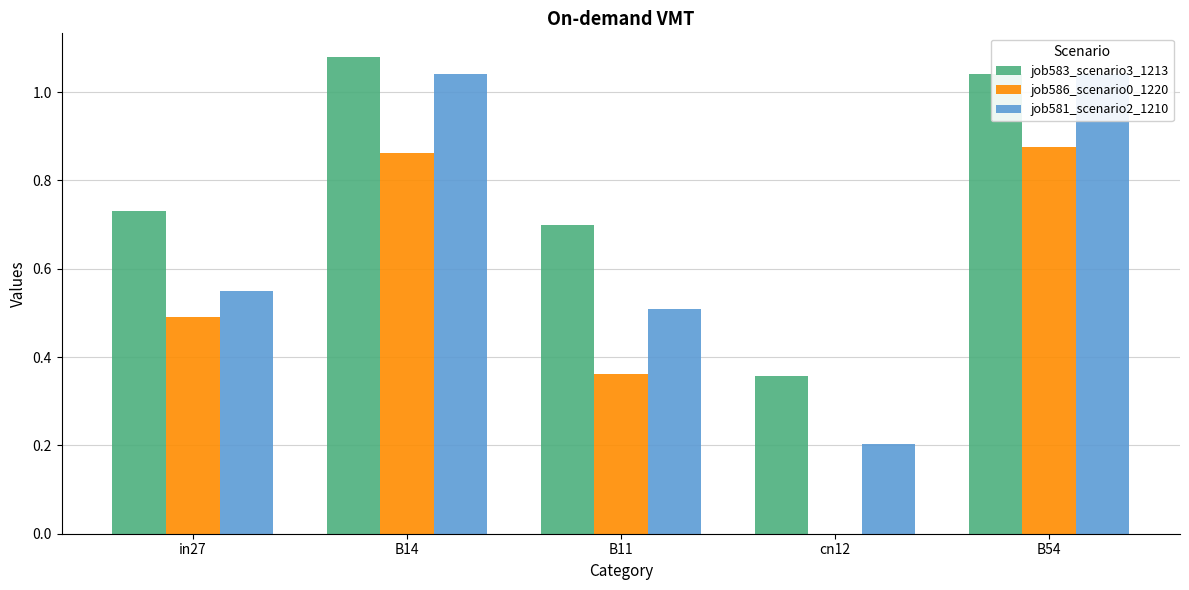

What position from the right is cn12?

2